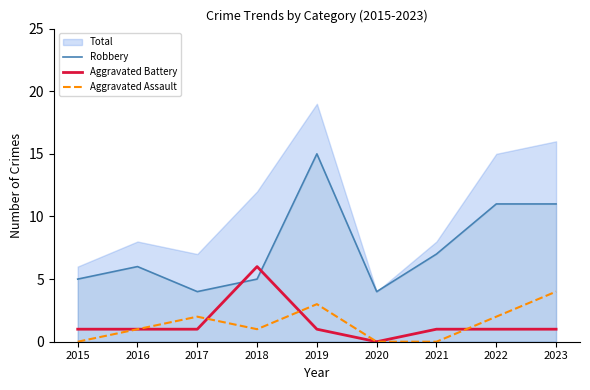

In Robbery, how many points are lower than both neighbors (excluding endpoints)?

2